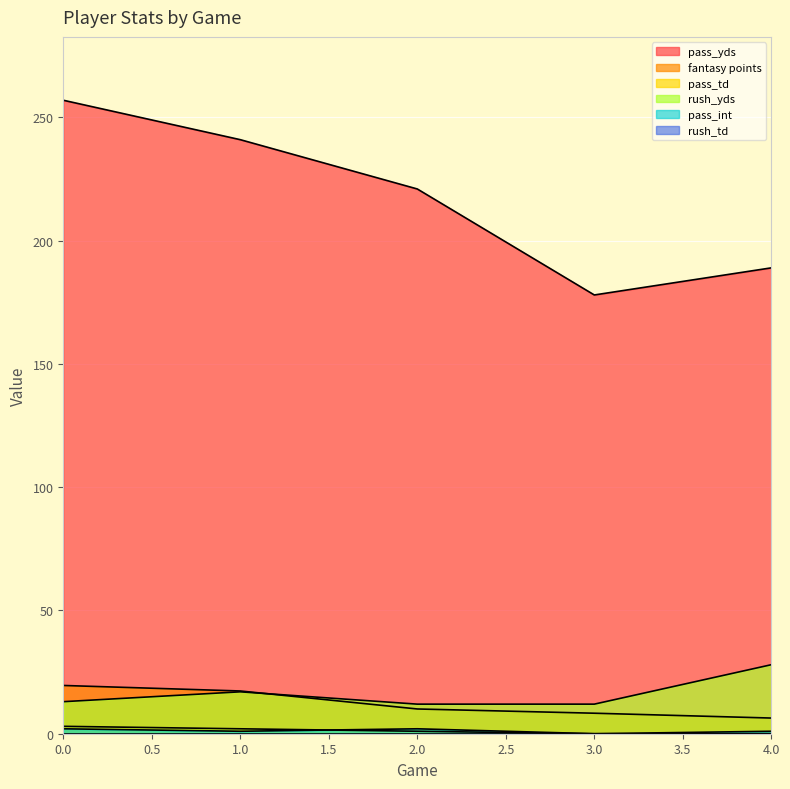

Which category has the lowest value in the pass_int series?

3